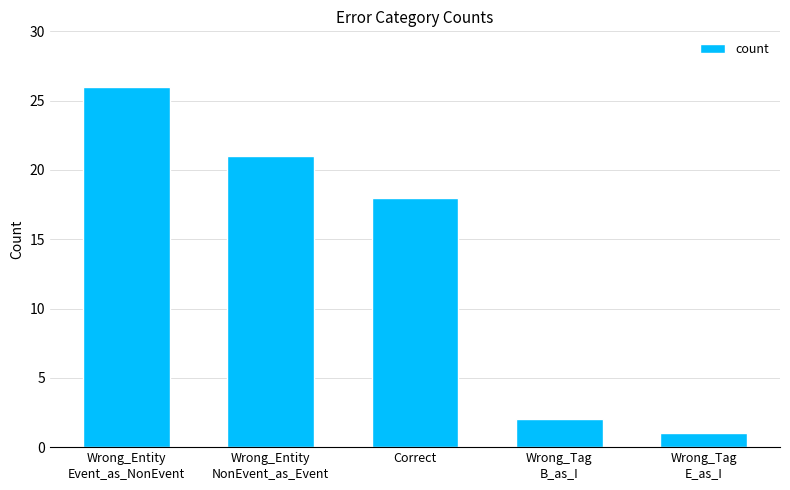

Reading right to left, list all the values displayed in this chart.

Wrong_Tag
E_as_I=1	Wrong_Tag
B_as_I=2	Correct=18	Wrong_Entity
NonEvent_as_Event=21	Wrong_Entity
Event_as_NonEvent=26